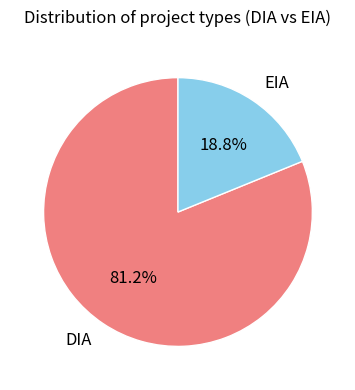

Which slice is the smallest?

EIA